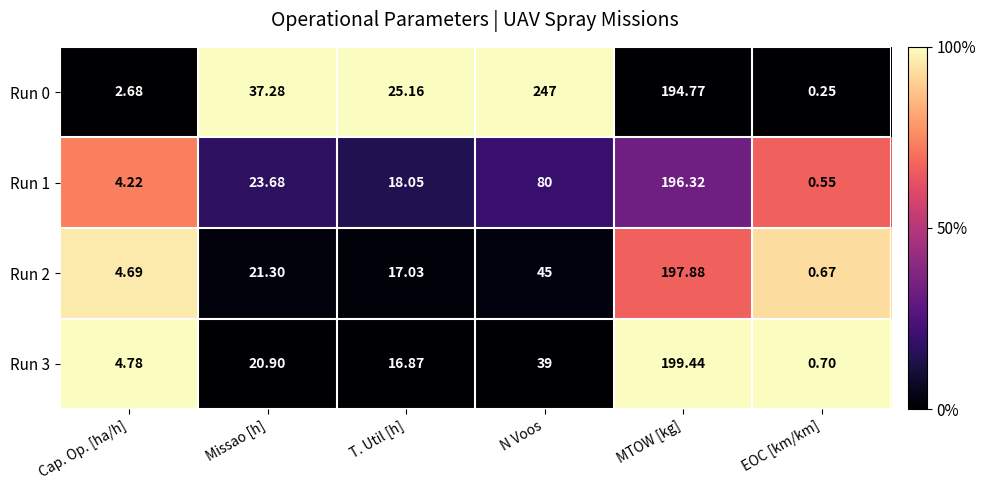

At which category does the chart reach its minimum across all series?

EOC [km/km]